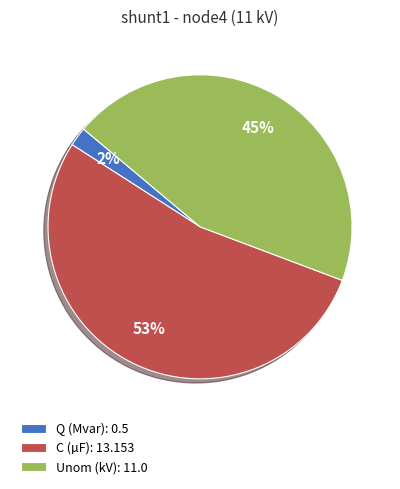

Rank the categories by value from lowest to highest.

Q (Mvar): 0.5, Unom (kV): 11.0, C (µF): 13.153